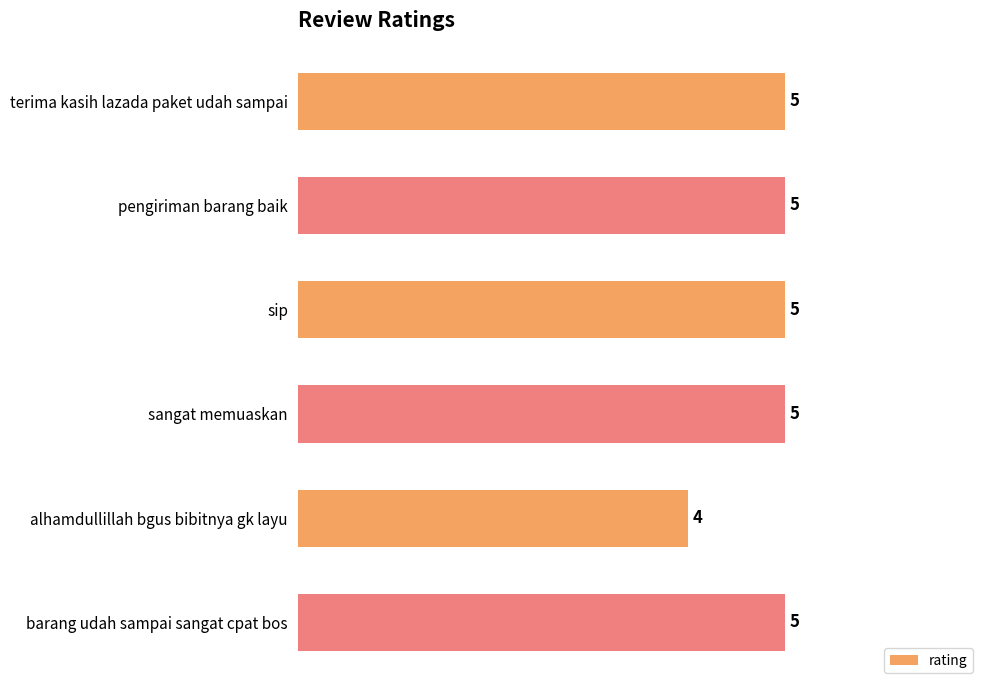

Approximately how many times larger is the value at sip compared to barang udah sampai sangat cpat bos?

1.0